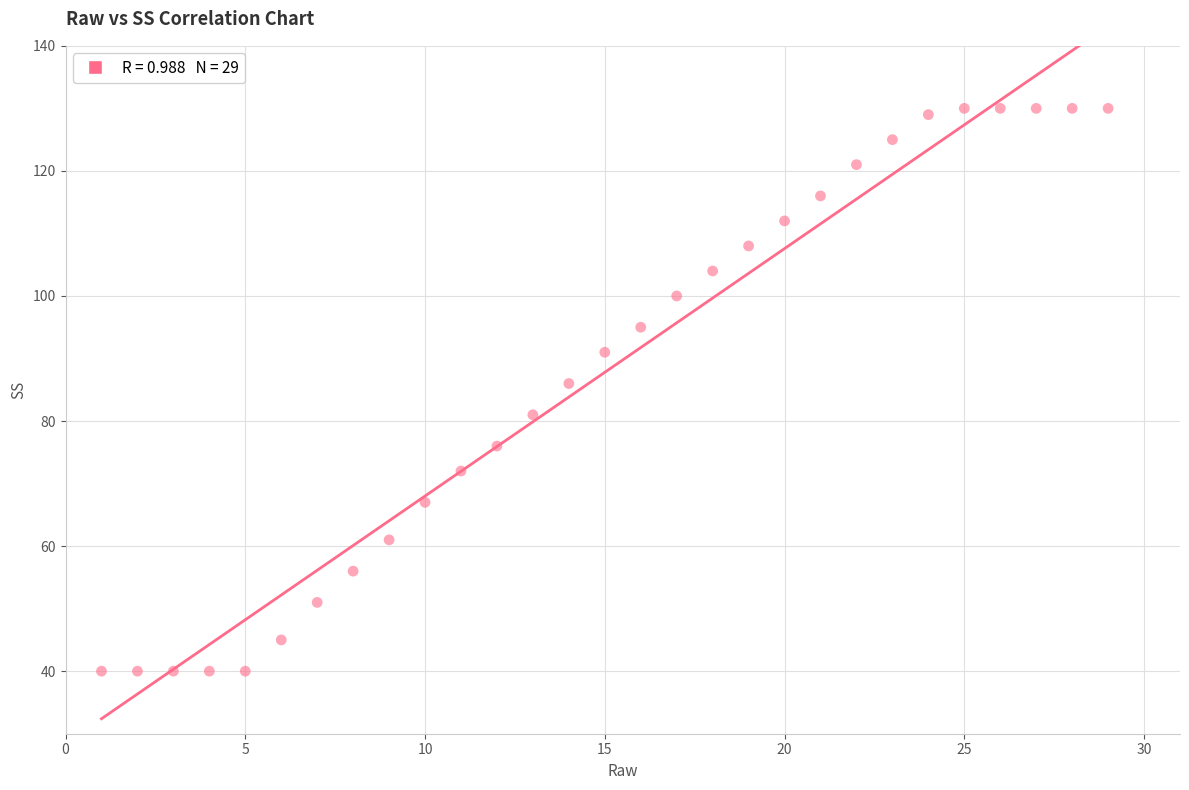

What is the range of Y values (max minus min)?

90